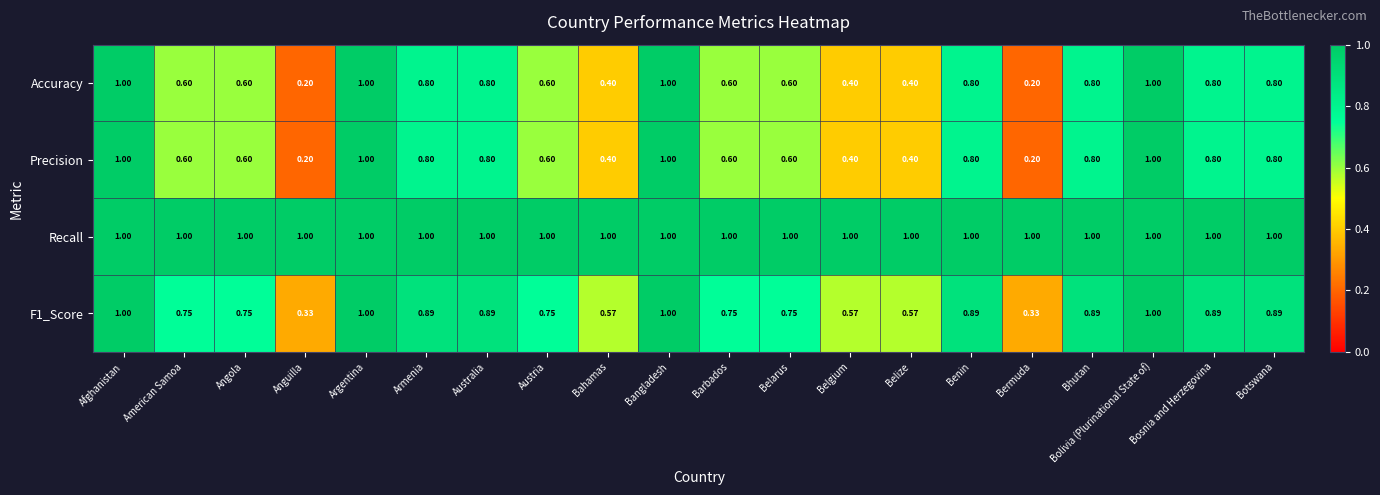

Which series has the largest total across all categories?

Recall